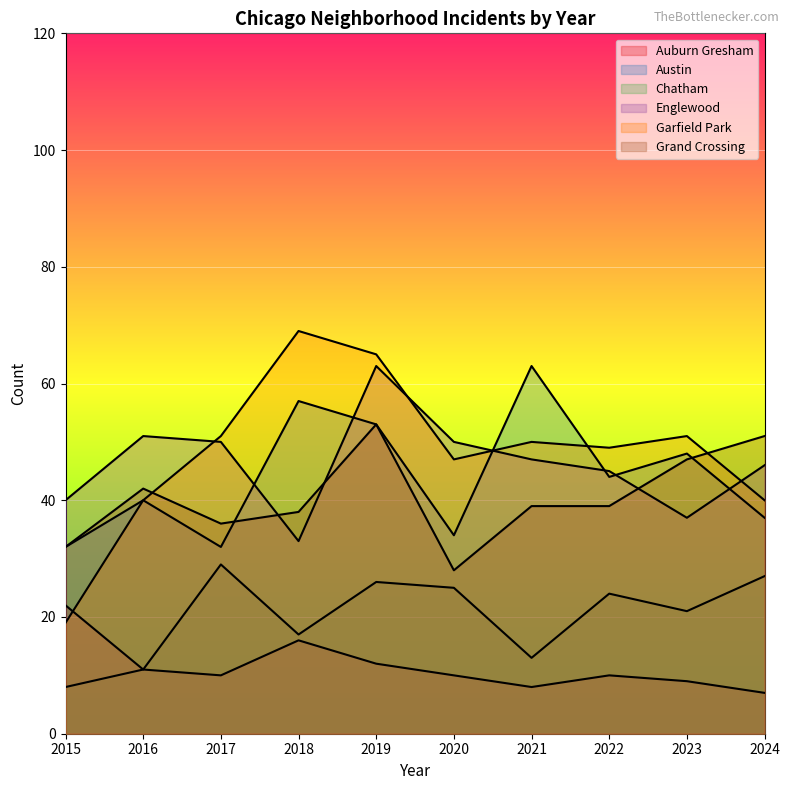

Reading right to left, transcribe all the data shown in this chart.

Auburn Gresham: 2024=7	2023=9	2022=10	2021=8	2020=10	2019=12	2018=16	2017=10	2016=11	2015=22
Austin: 2024=37	2023=48	2022=44	2021=63	2020=34	2019=53	2018=57	2017=32	2016=40	2015=32
Chatham: 2024=27	2023=21	2022=24	2021=13	2020=25	2019=26	2018=17	2017=29	2016=11	2015=8
Englewood: 2024=46	2023=37	2022=45	2021=47	2020=50	2019=63	2018=33	2017=50	2016=51	2015=40
Garfield Park: 2024=40	2023=51	2022=49	2021=50	2020=47	2019=65	2018=69	2017=51	2016=40	2015=19
Grand Crossing: 2024=51	2023=47	2022=39	2021=39	2020=28	2019=53	2018=38	2017=36	2016=42	2015=32